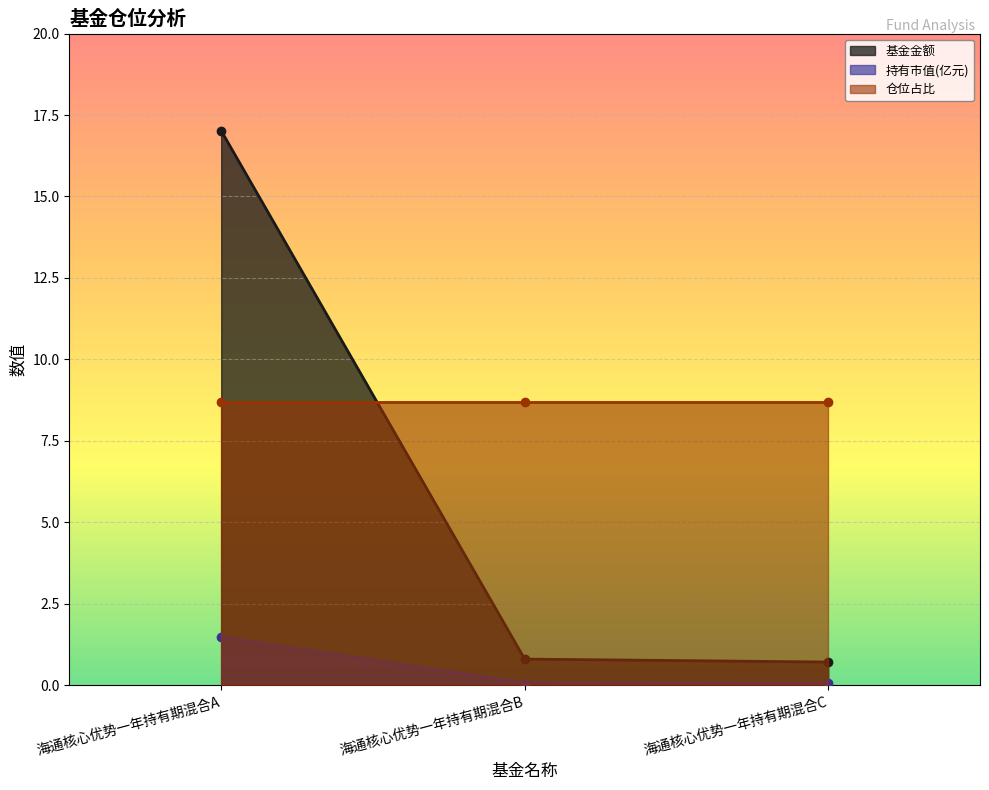

True or false: 基金金额 has a value of 24.4 at 海通核心优势一年持有期混合A.

False